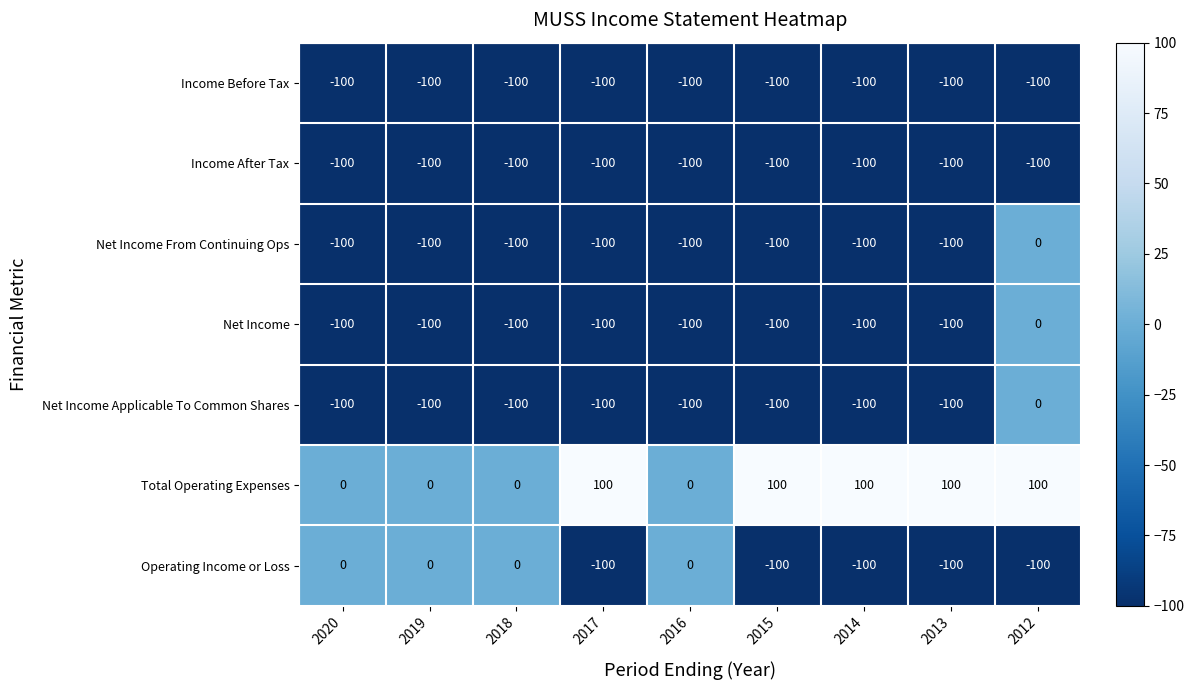

The Net Income Applicable To Common Shares series shows -100 at 2016. True or false?

True